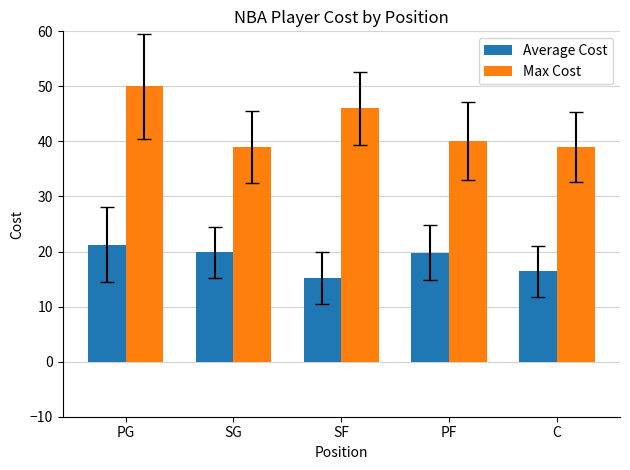

What is the average value of the Average Cost series?

18.5